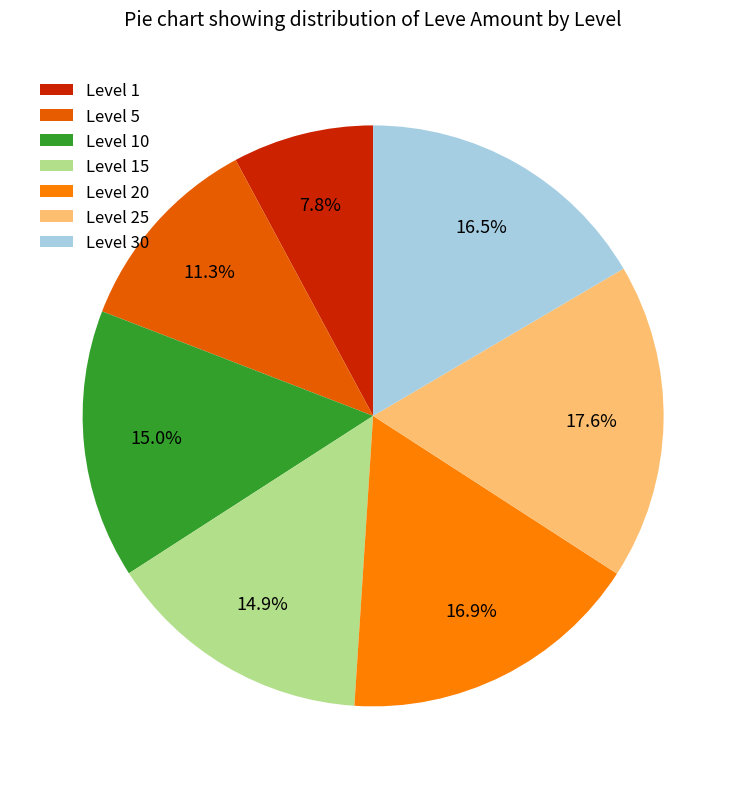

Which slice is the smallest?

Level 1